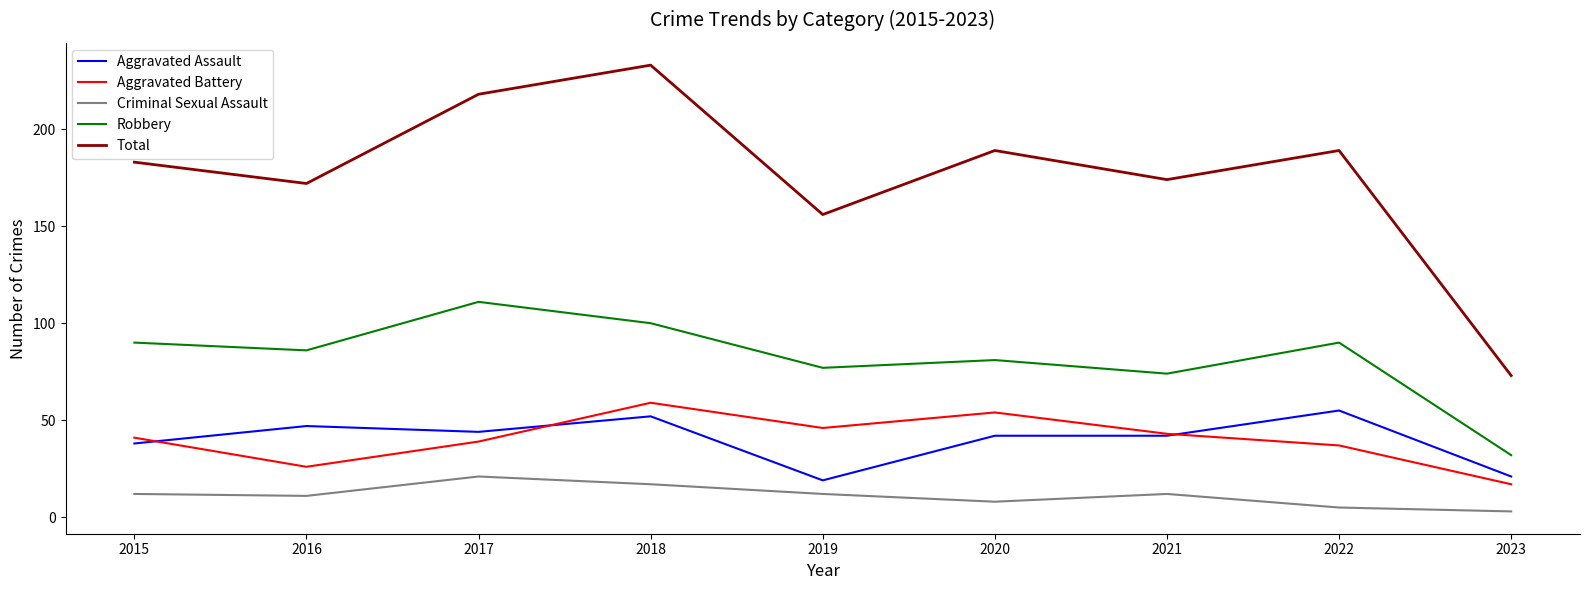

What is the difference between the highest and lowest values at 2018?

216